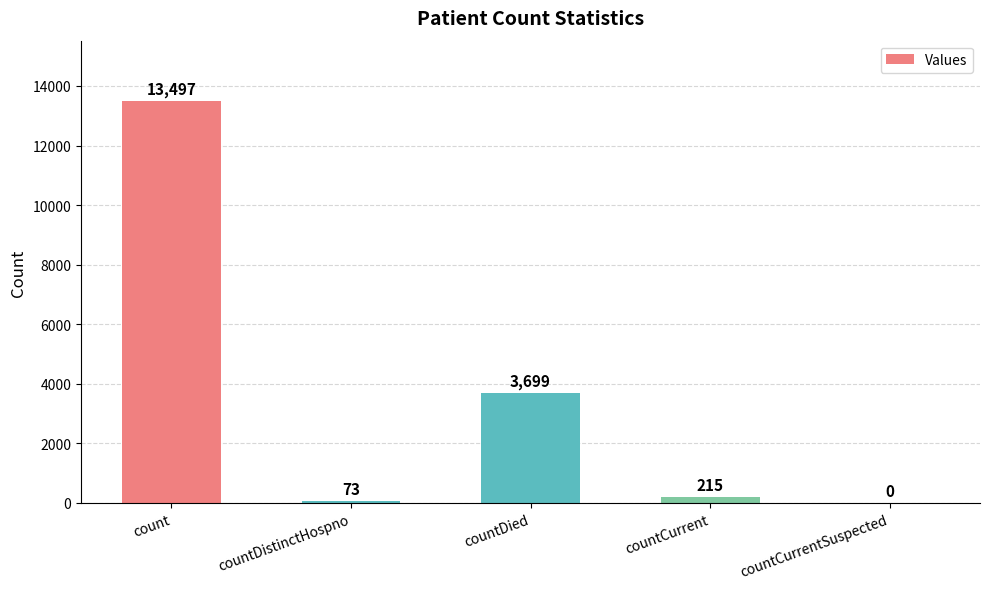

What is the change in value from count to countCurrentSuspected?

-13497